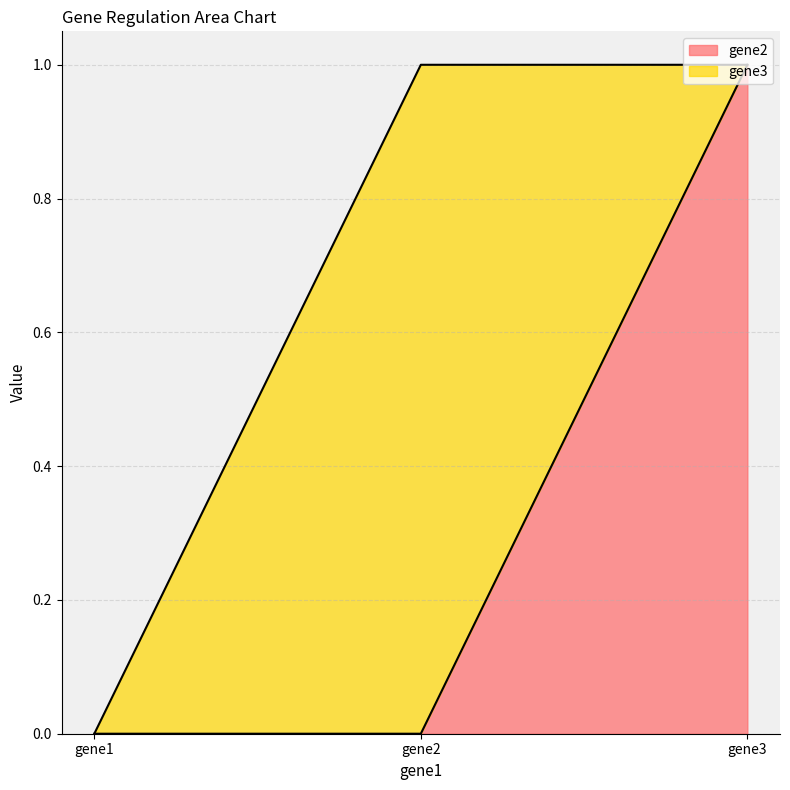

True or false: gene2 has a value of 0 at gene2.

True